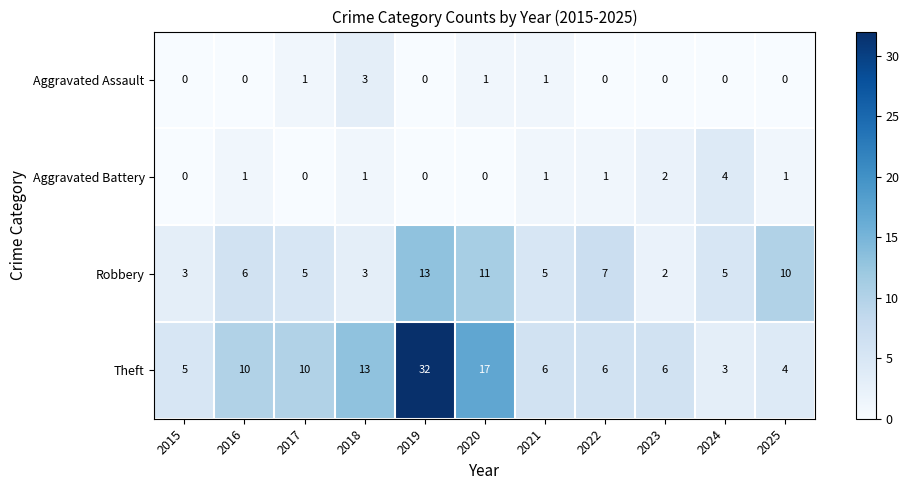

Rank the series by their maximum value, from highest to lowest.

Theft, Robbery, Aggravated Battery, Aggravated Assault